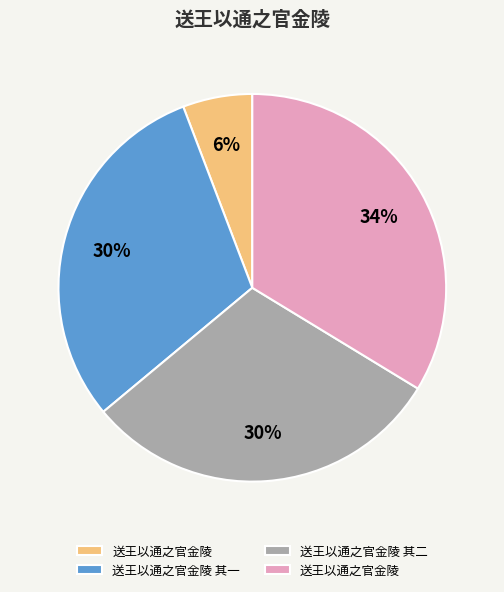

Does any single category account for the majority?

No